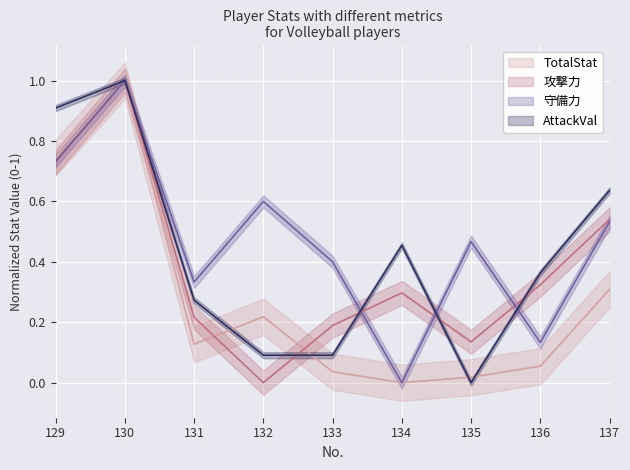

Which series has the largest range (max minus min)?

TotalStat